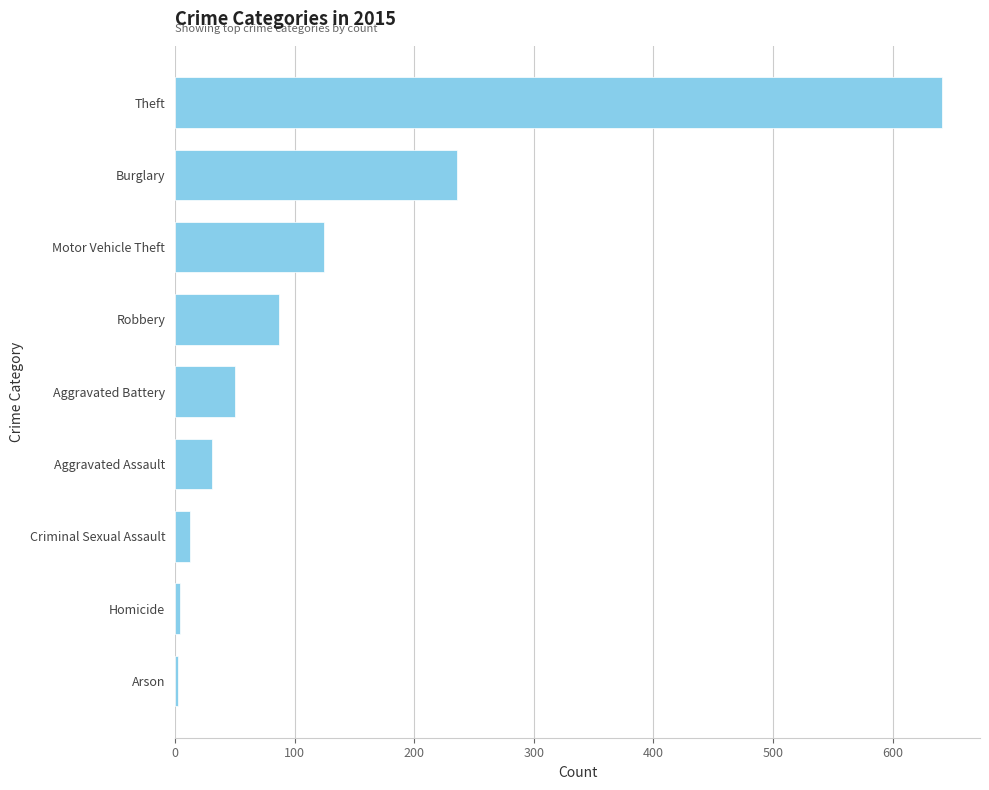

True or false: the data shows 70 at Motor Vehicle Theft.

False